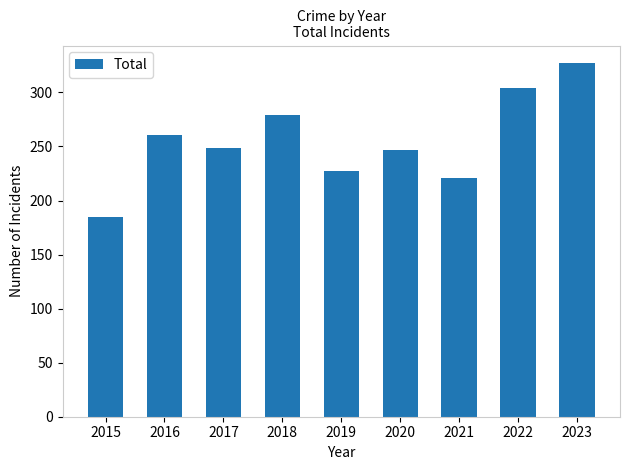

What is the change in value from 2016 to 2017?

-12